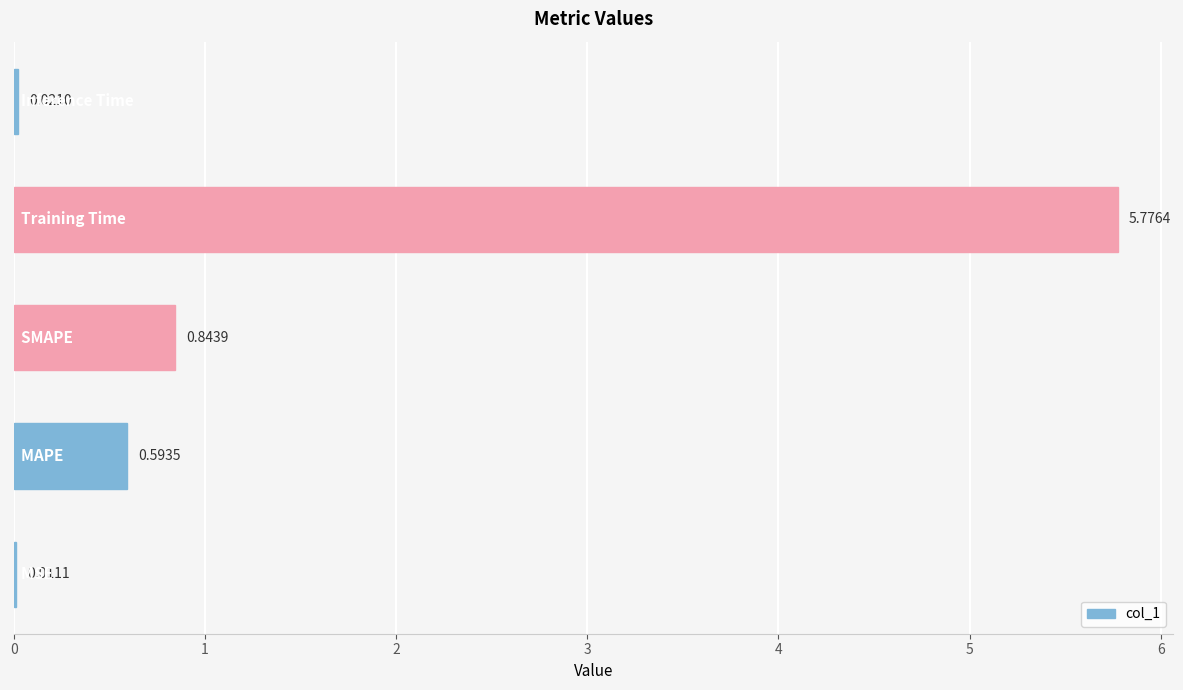

What is the sum of all values?

7.2